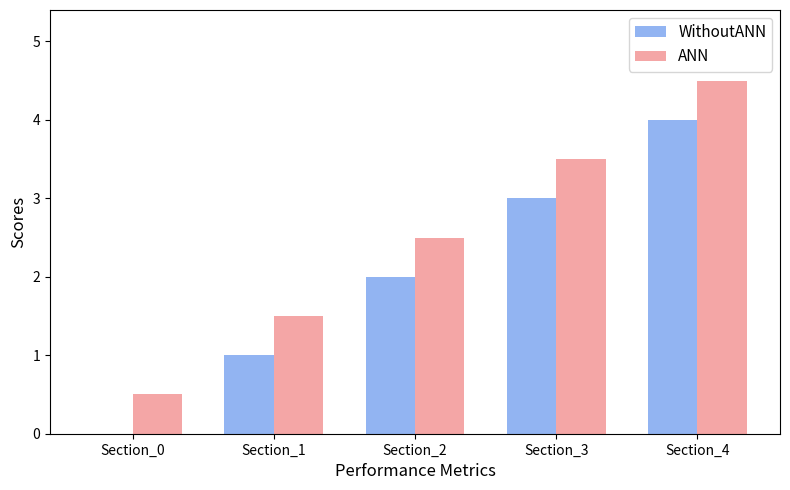

Is it true that WithoutANN equals 3.0 at Section_3?

True